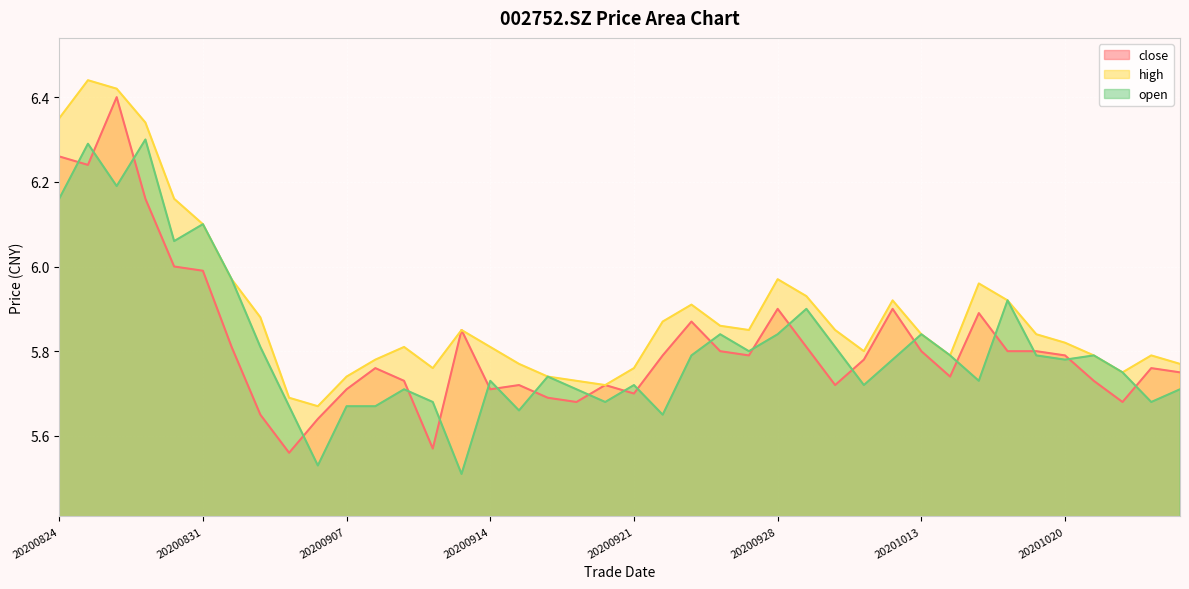

Which series has the largest total across all categories?

high